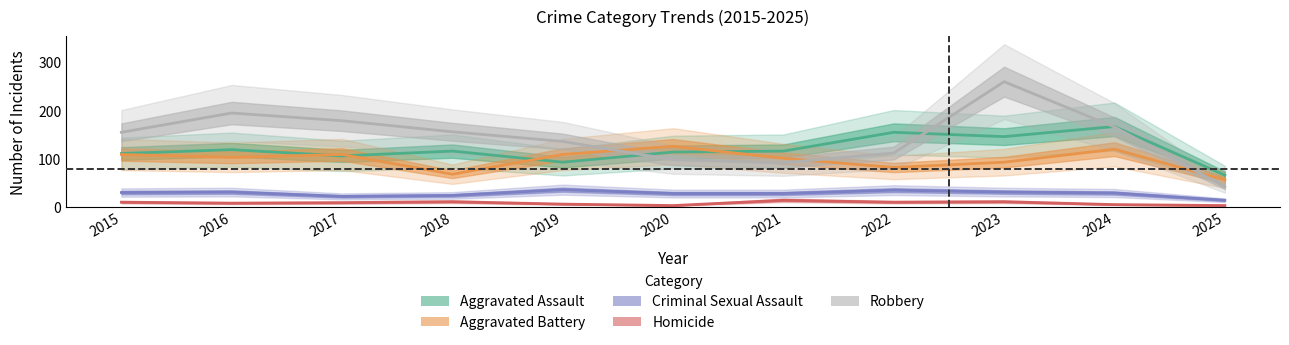

At which category does the chart reach its minimum across all series?

2020